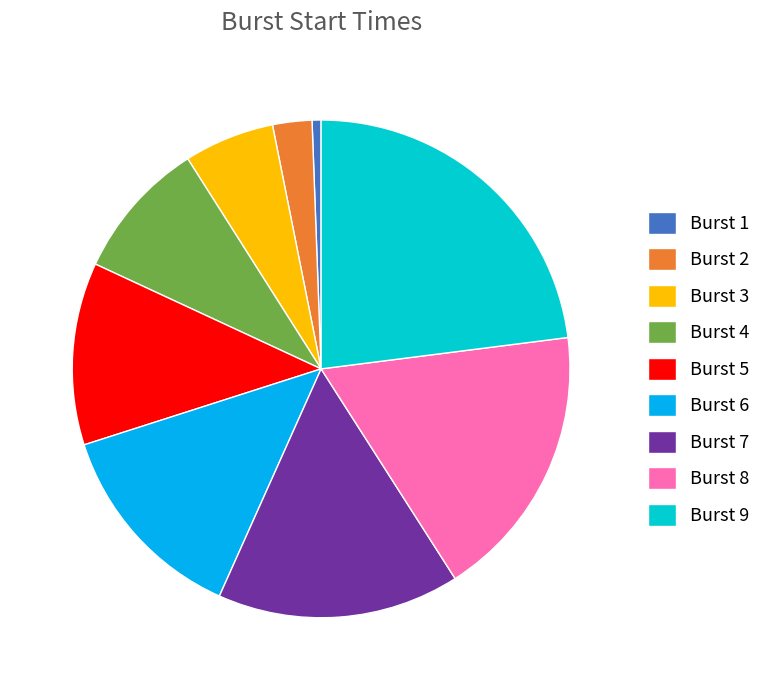

Is the sum of Burst 4 and Burst 3 greater than half?

No